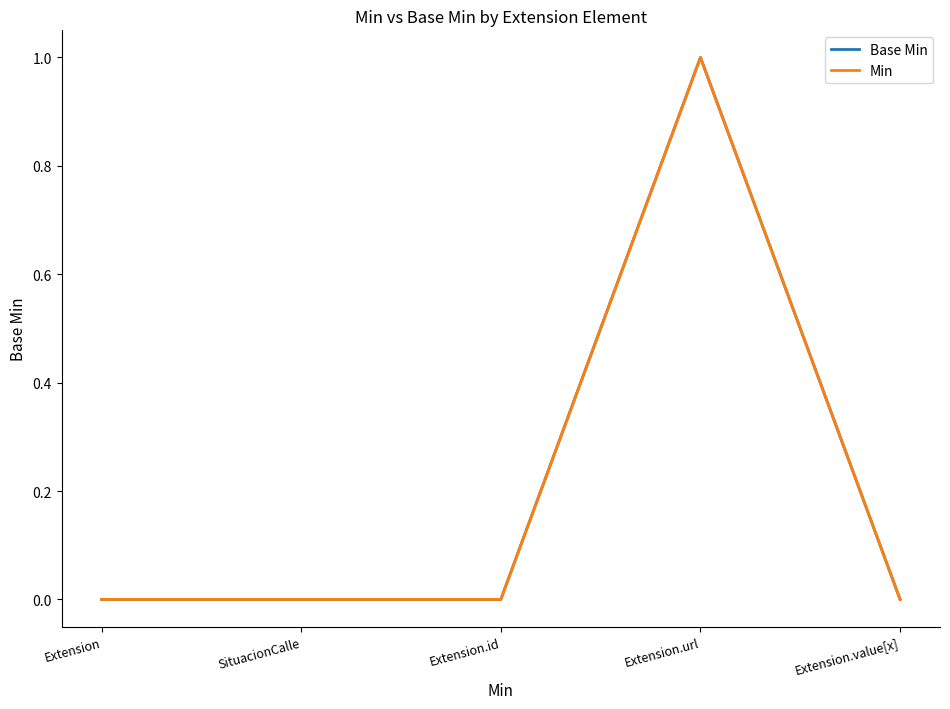

Is the value of Base Min at Extension.id greater than the value of Min at Extension.value[x]?

No